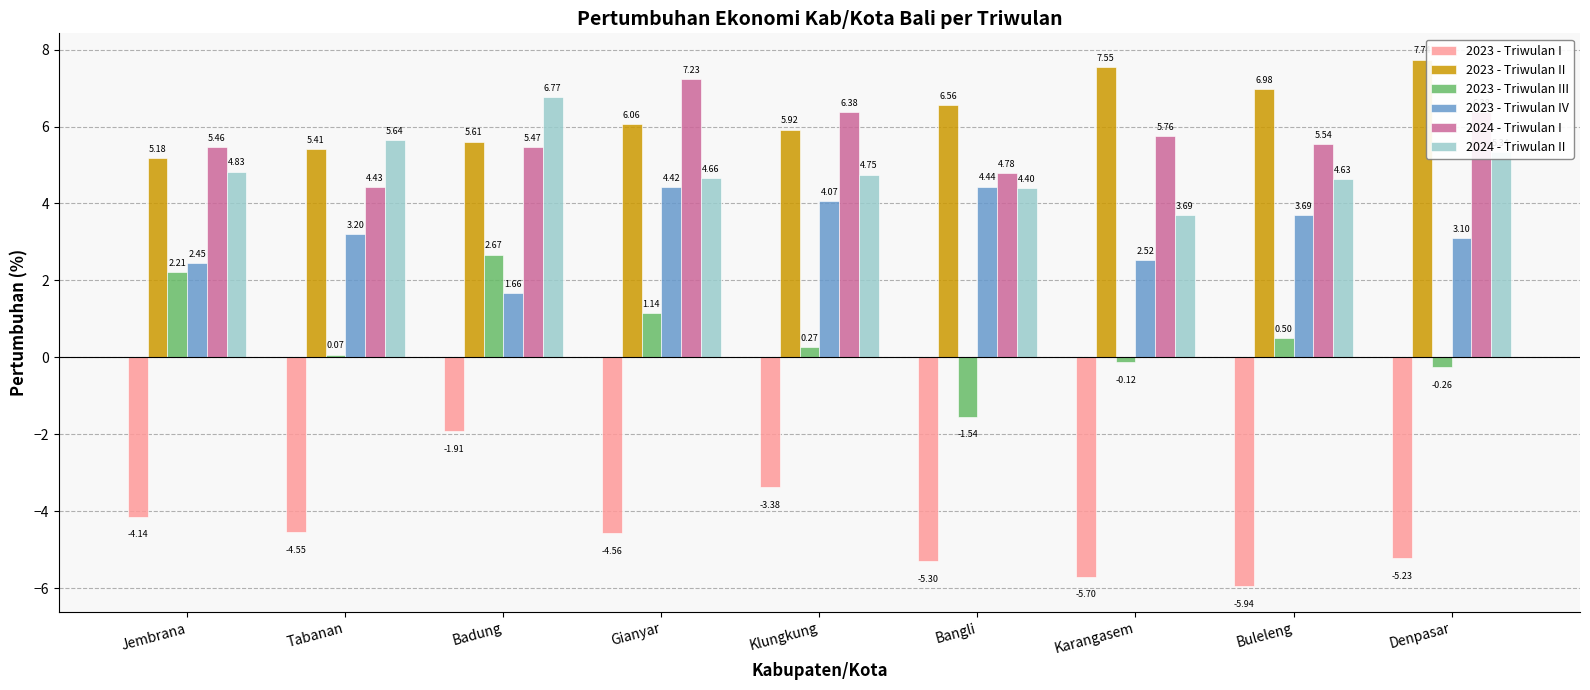

What is the difference between the highest and lowest values at Denpasar?

13.0